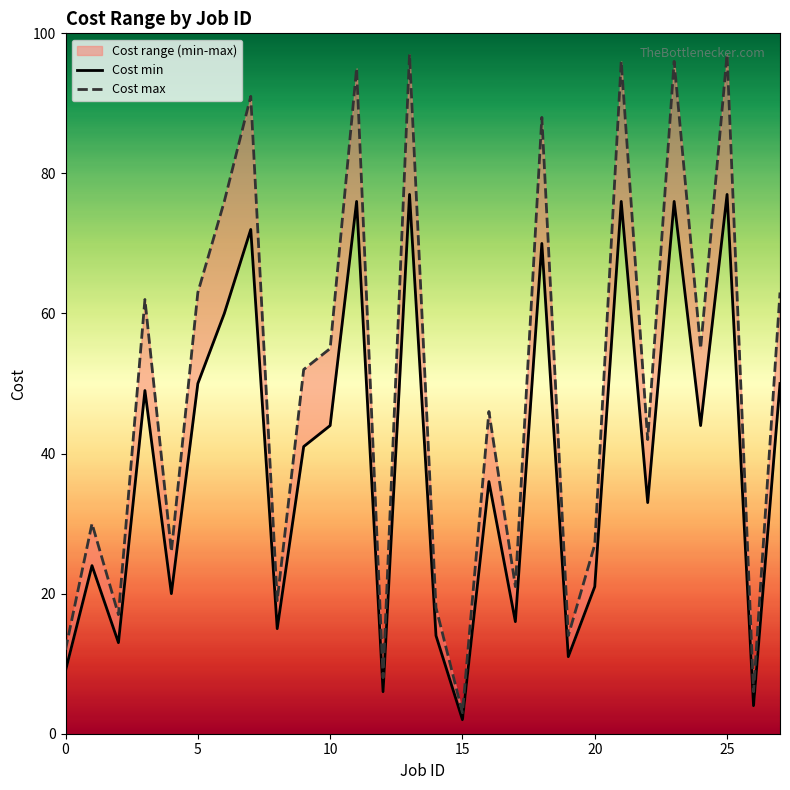

Where is the first local minimum for Cost min?

10